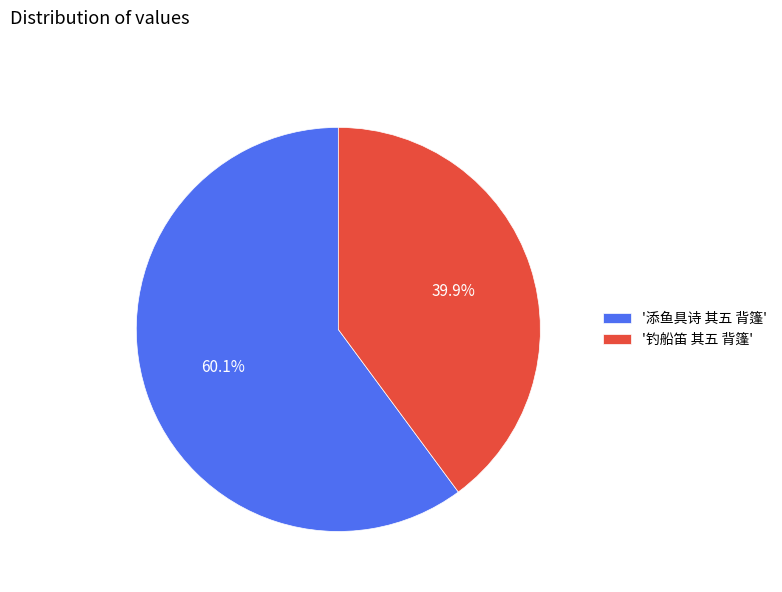

Is the sum of '添鱼具诗 其五 背篷' and '钓船笛 其五 背篷' greater than half?

Yes